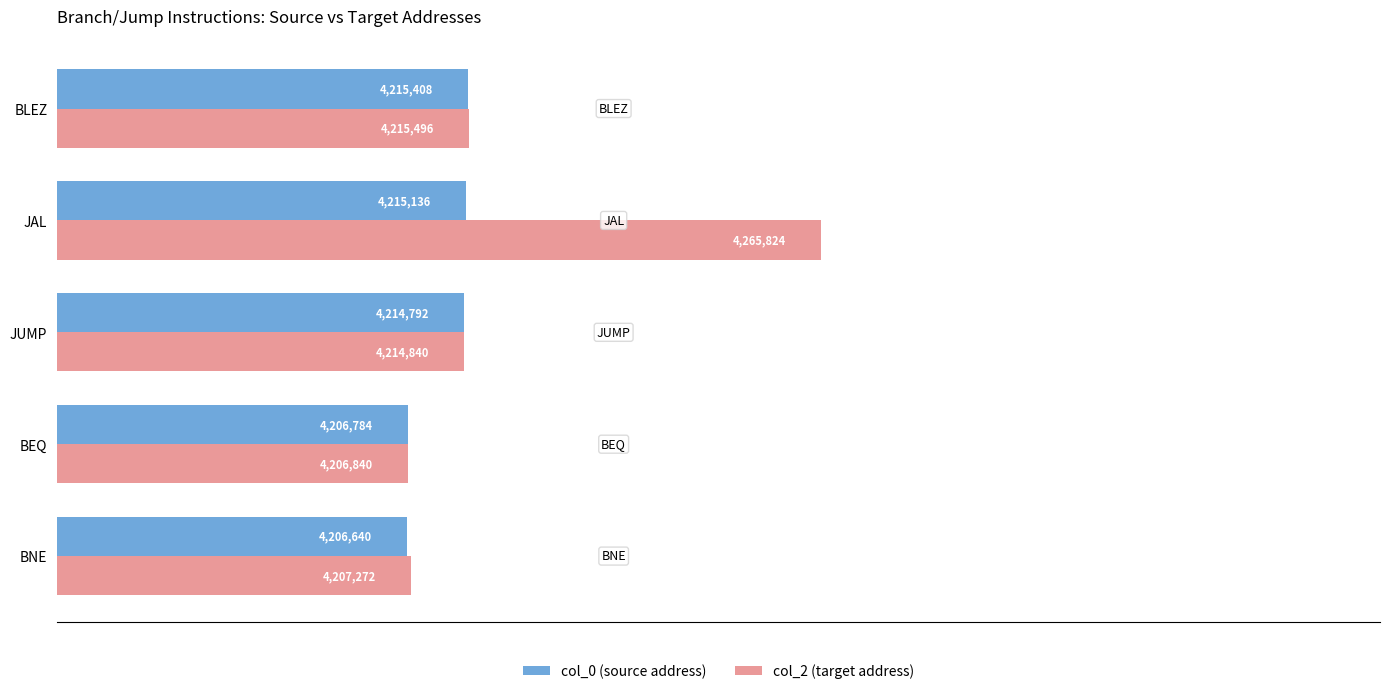

At which category is the sum across all series the highest?

JAL